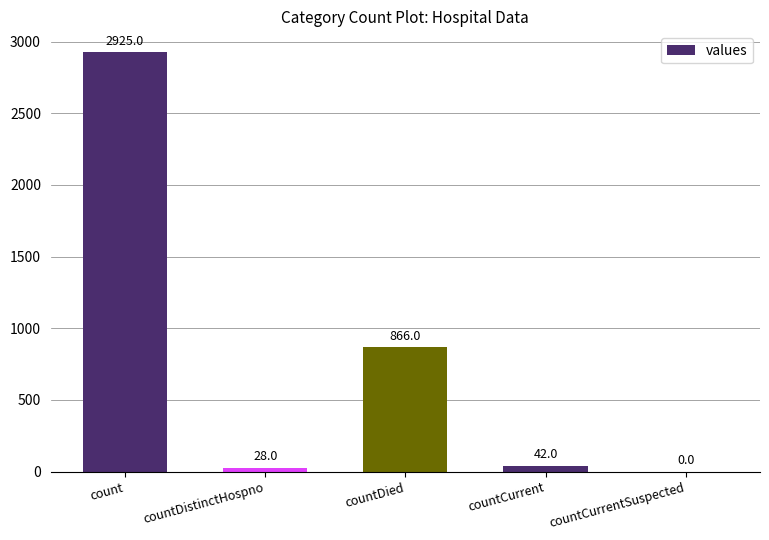

True or false: the data shows -1964 at countCurrentSuspected.

False